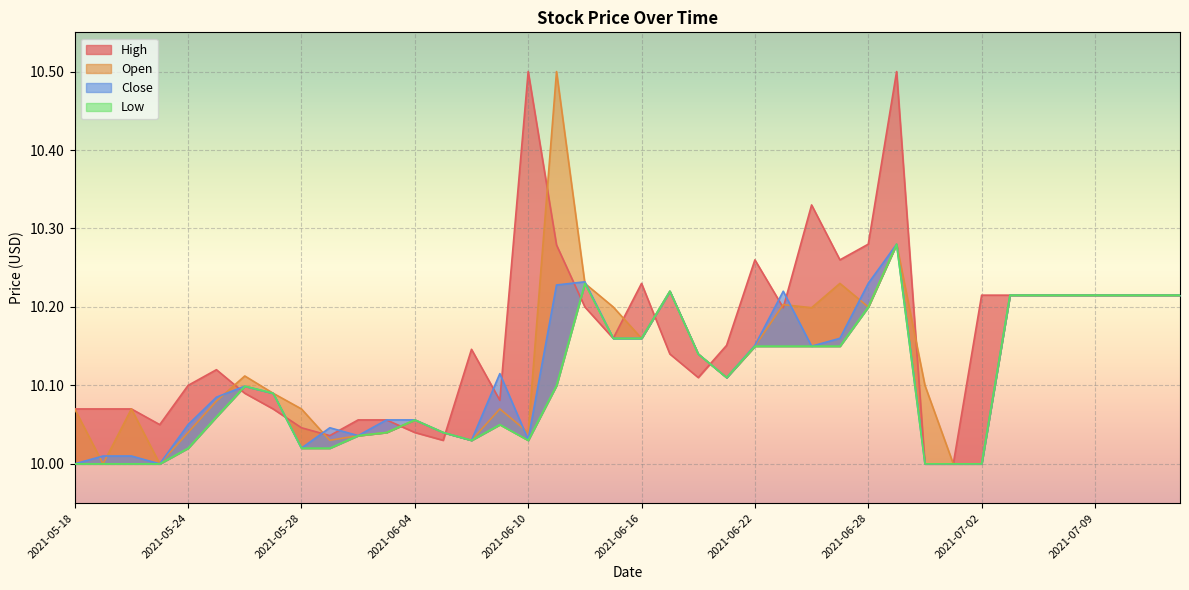

List the series in order of their peak value, lowest first.

Close, Low, High, Open